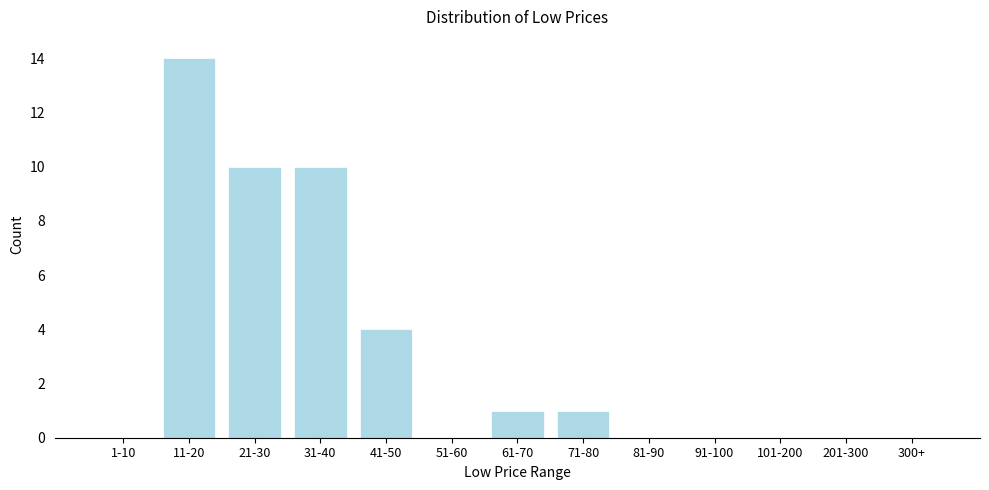

Reading right to left, what are all the values shown in this chart?

300+=0	201-300=0	101-200=0	91-100=0	81-90=0	71-80=1	61-70=1	51-60=0	41-50=4	31-40=10	21-30=10	11-20=14	1-10=0